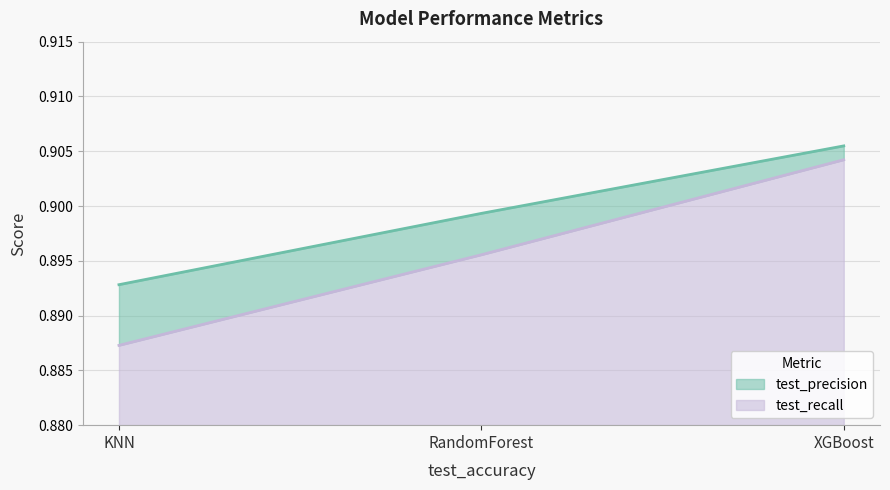

What is the sum of the test_recall values at XGBoost and RandomForest?

1.8